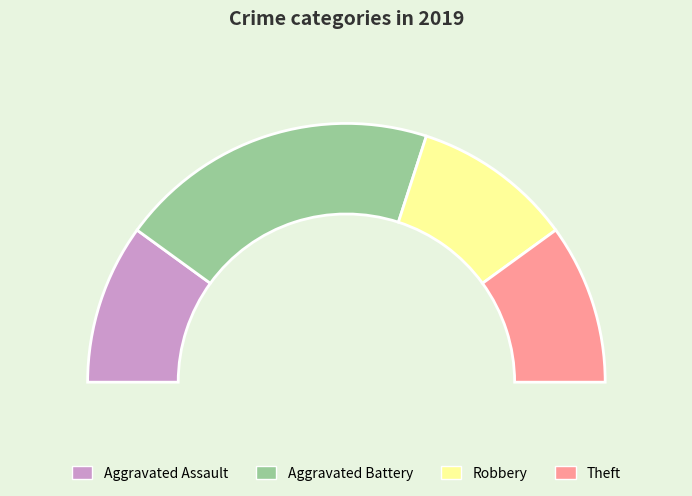

How many segments does this pie chart have?

4